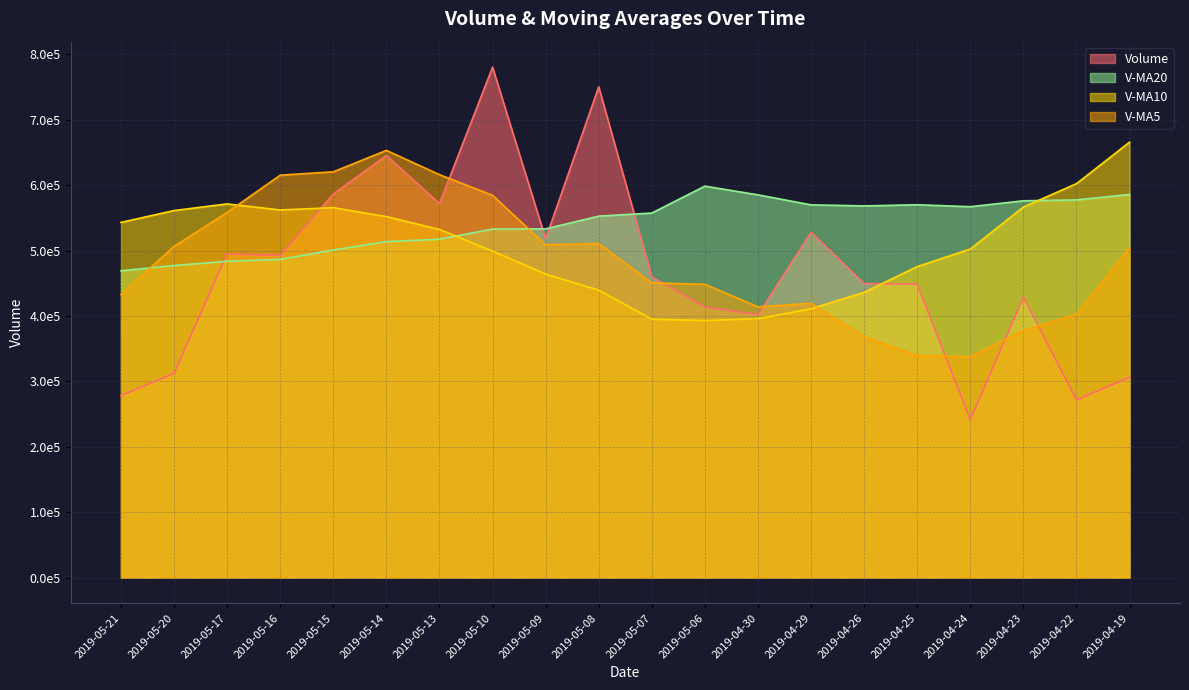

At how many categories does at least one series exceed 476619?

20